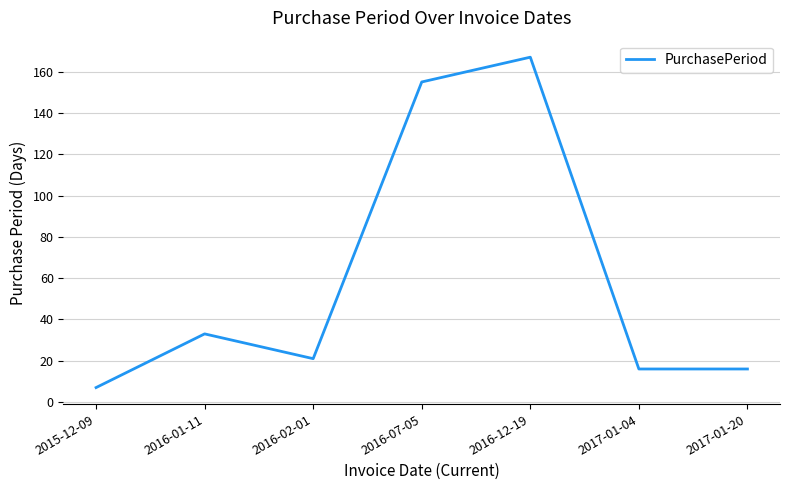

At which category does the data reach its first local peak?

2016-01-11